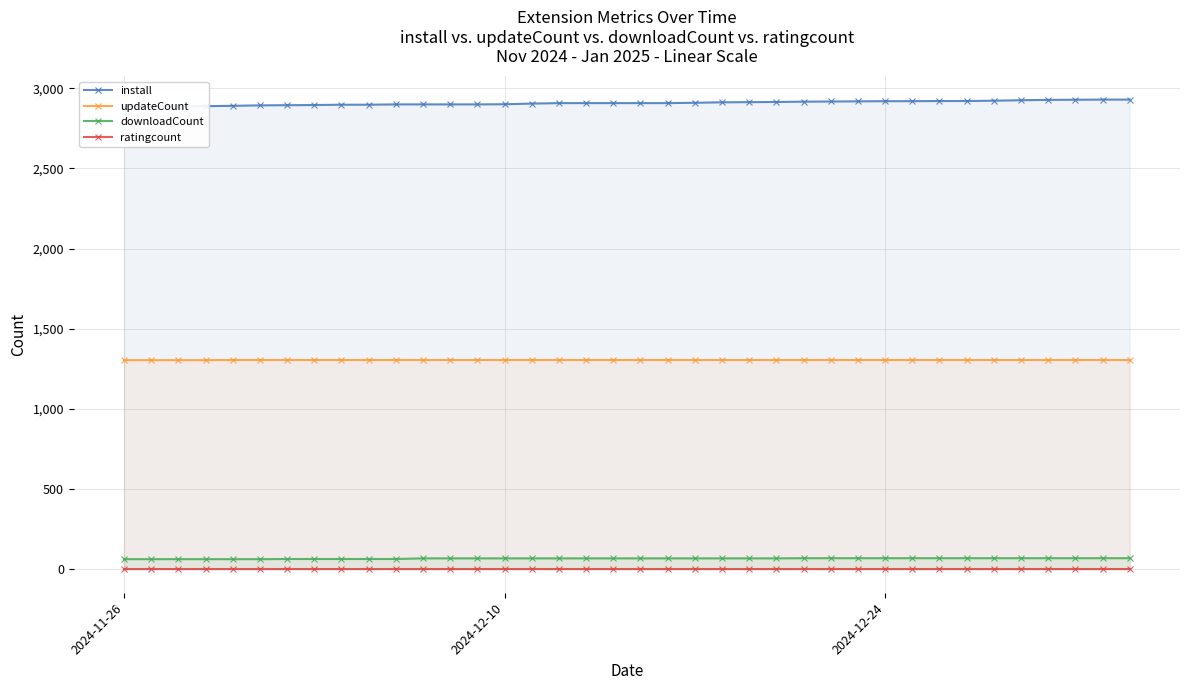

What is the maximum value for downloadCount?

69